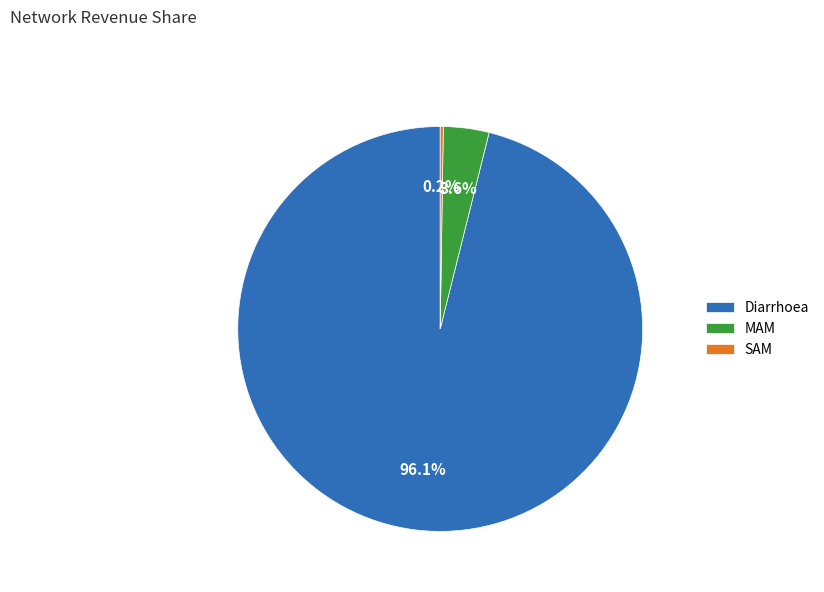

Which category has the biggest portion of the pie?

Diarrhoea